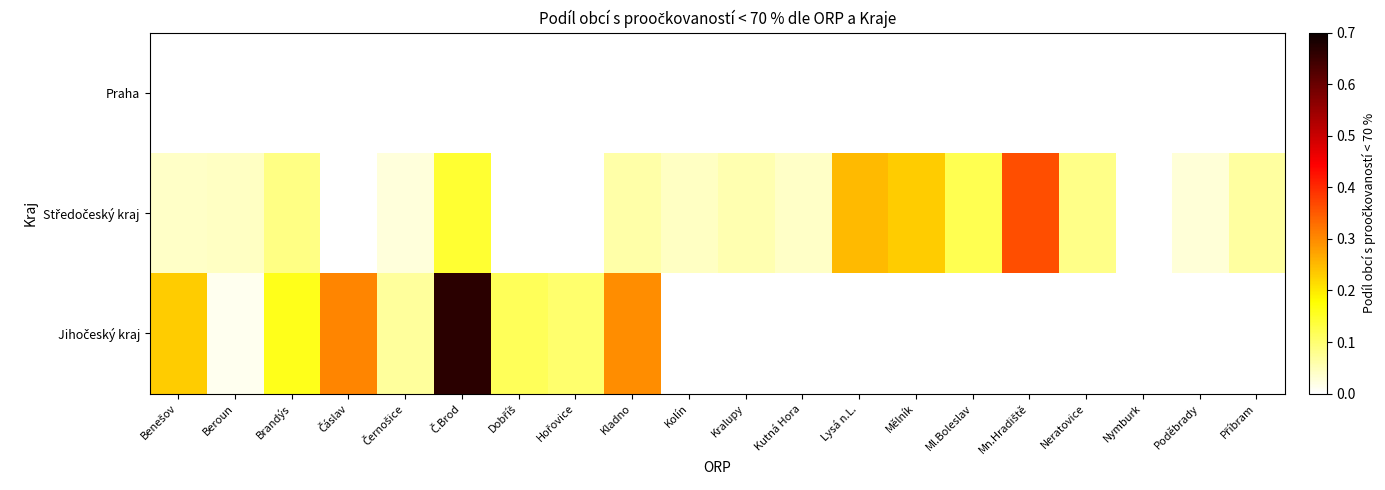

At how many categories does at least one series exceed 0?

19